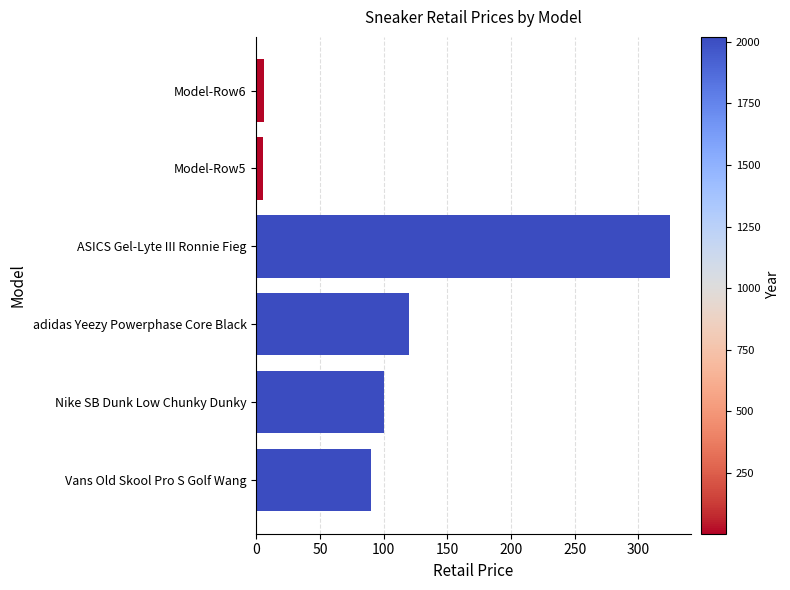

What is the maximum value shown in the chart?

325